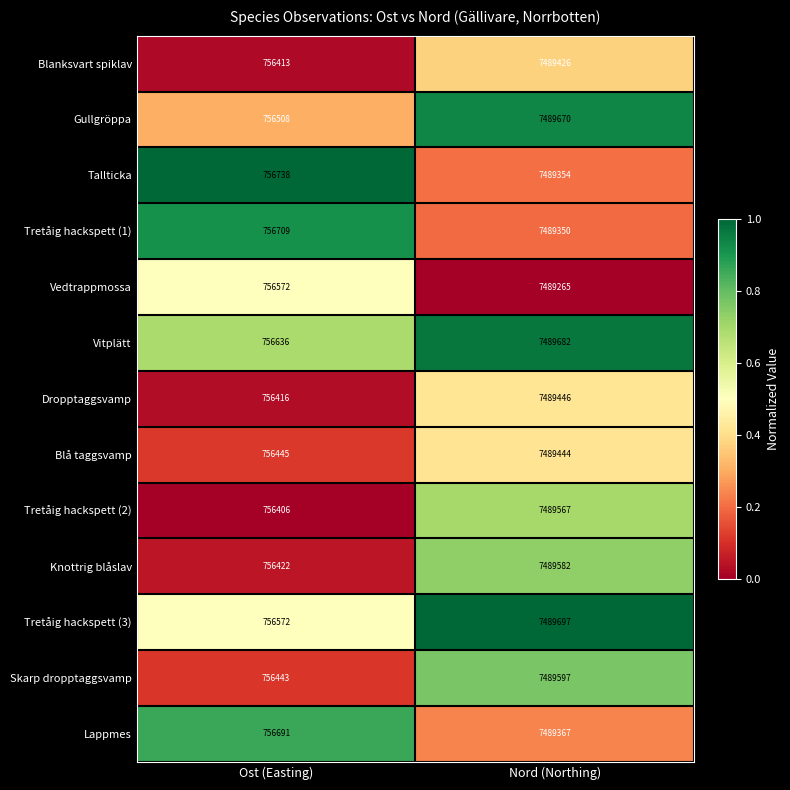

What is the difference between the highest and lowest values at Ost (Easting)?

332